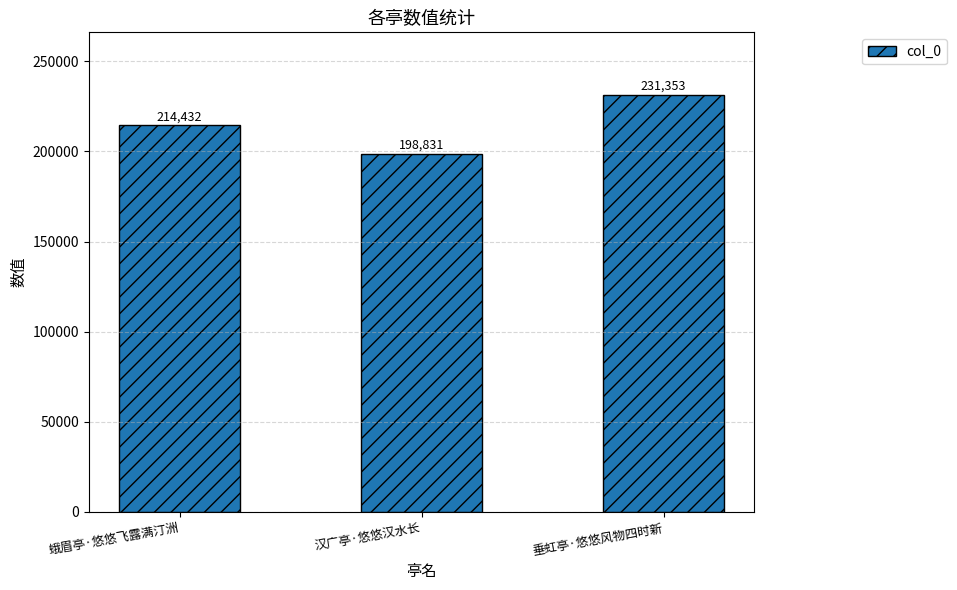

List the labels in order of value, largest first.

垂虹亭·悠悠风物四时新, 蛾眉亭·悠悠飞露满汀洲, 汉广亭·悠悠汉水长